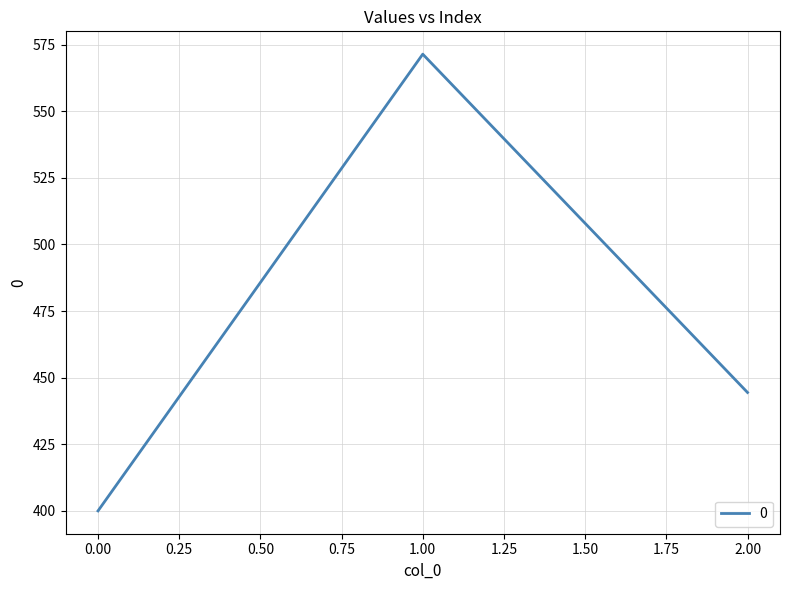

What value does the data have at 1.00?

571.4